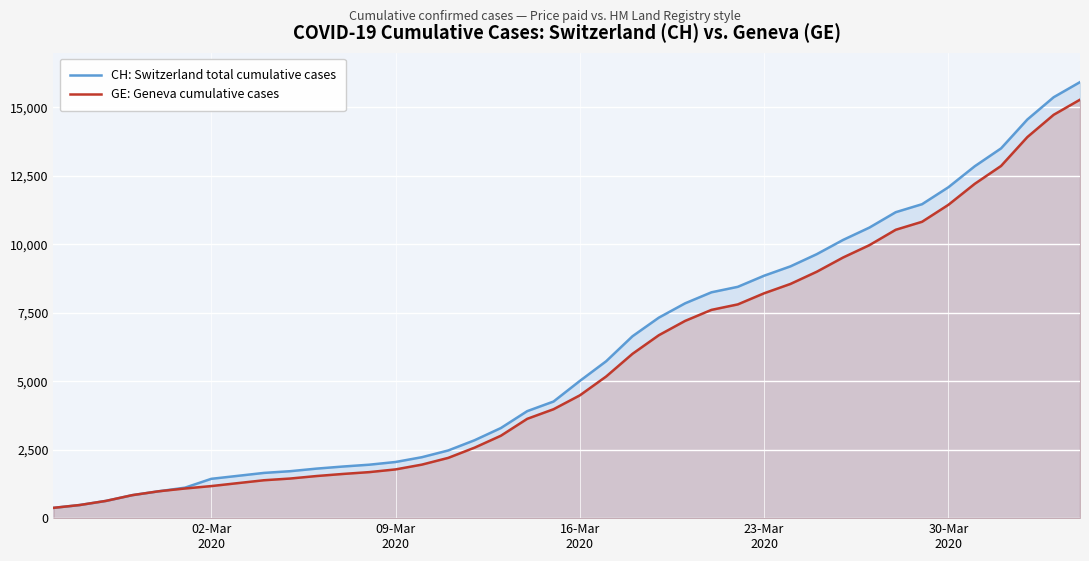

What is the smallest value displayed?

375